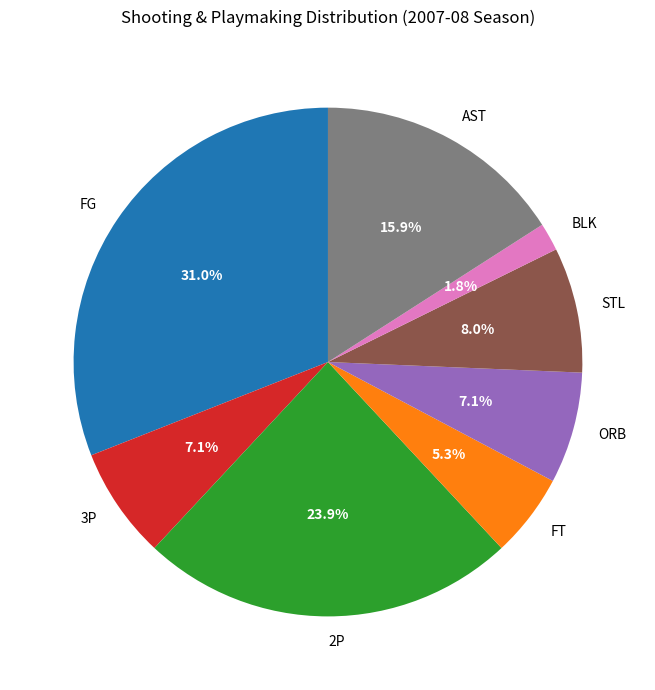

To the nearest percent, what is the difference between the FT and FG slice percentages?

26%